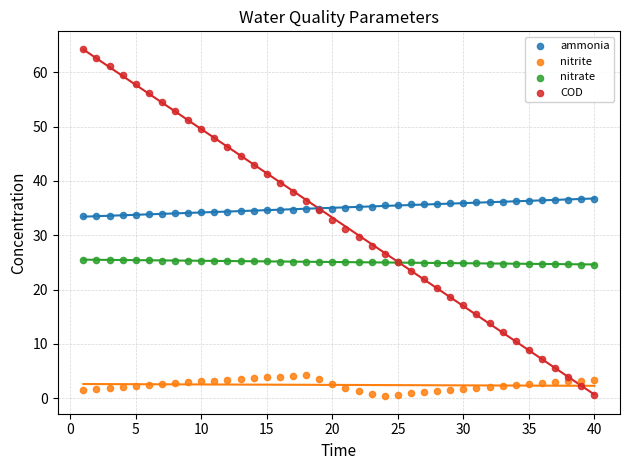

What is the X range (max minus min) for the scatter plot?

39.0